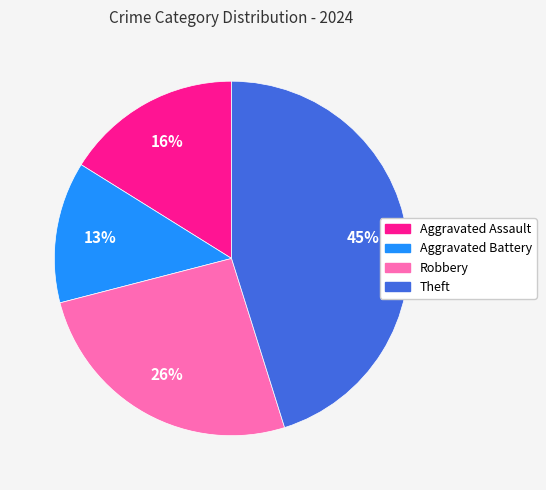

Is there a majority slice in this chart?

No